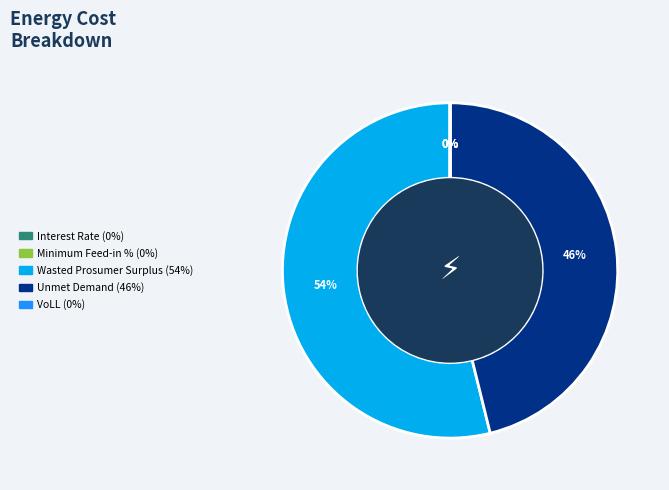

True or false: Unmet Demand accounts for 46% of the total.

True